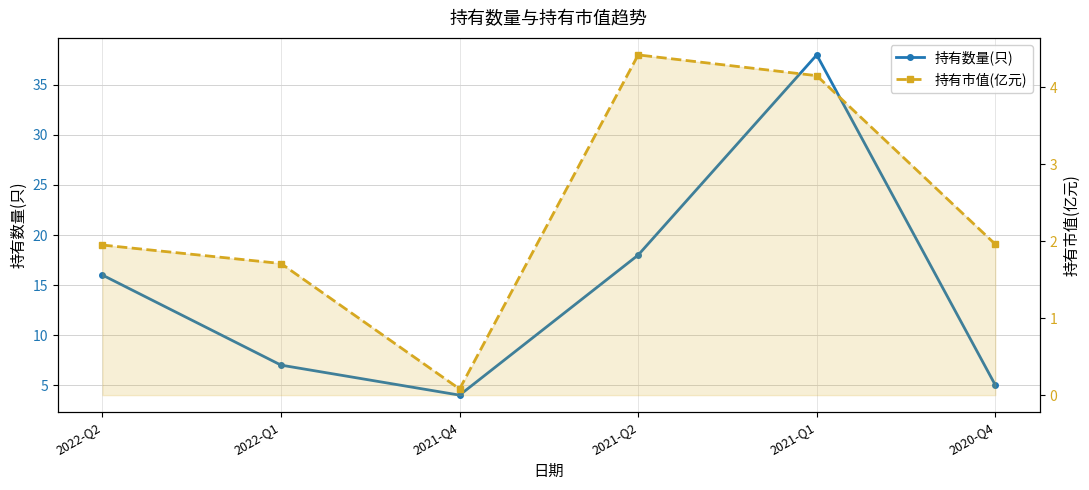

True or false: 持有市值(亿元) has a value of 4.4 at 2021-Q2.

True